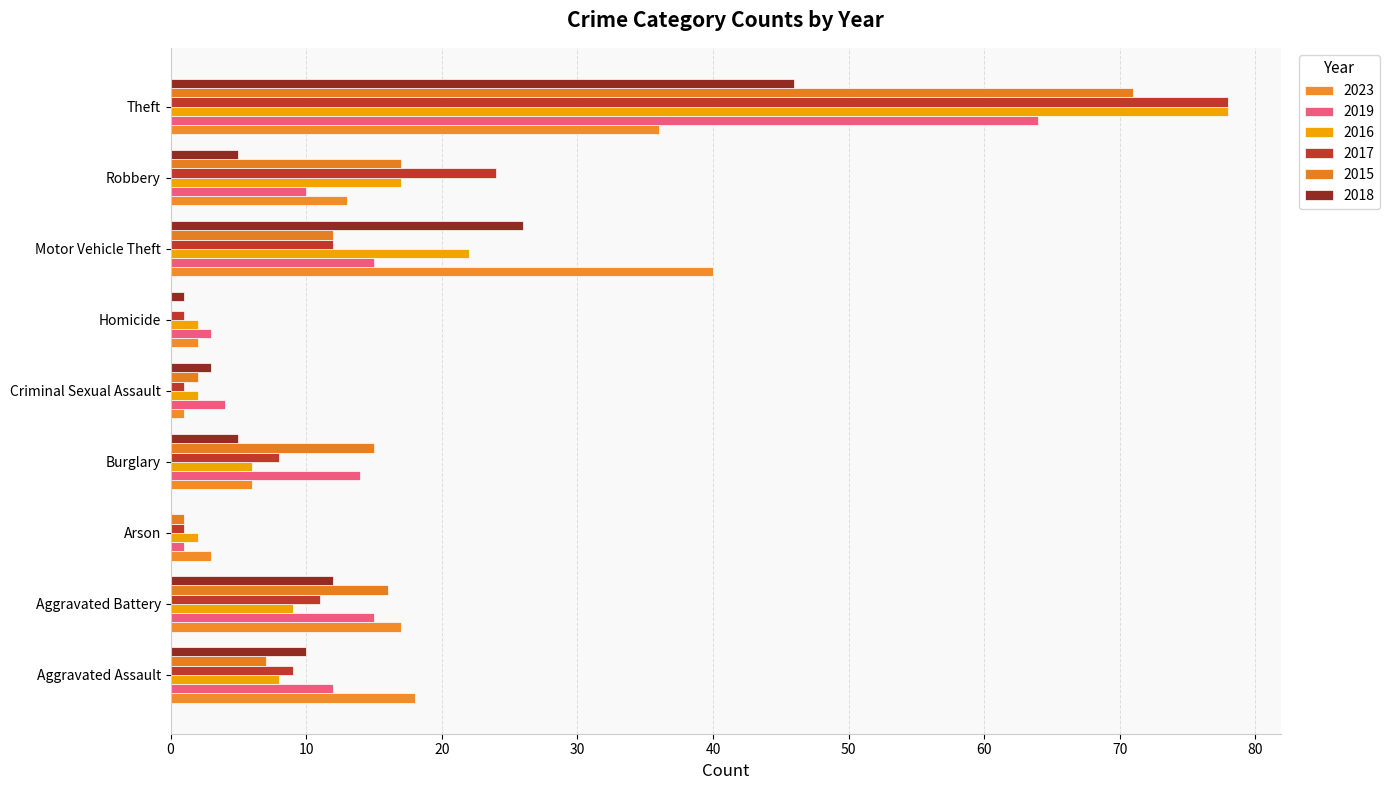

At Homicide, list the series in order from smallest to largest.

2015, 2017, 2018, 2023, 2016, 2019